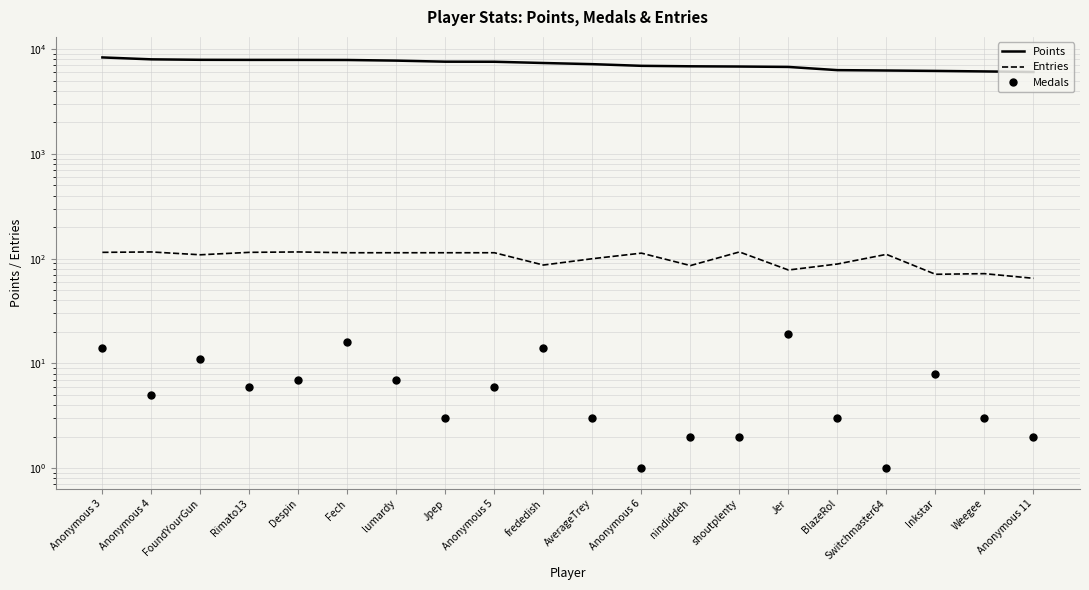

Reading left to right, list all the values displayed in this chart.

Points: 8338	7994	7914	7900	7897	7882	7774	7594	7583	7377	7192	6933	6862	6825	6767	6307	6255	6199	6131	6052
Entries: 115	116	109	115	116	114	114	114	114	87	100	113	86	116	78	89	110	71	72	65
Medals: 14	5	11	6	7	16	7	3	6	14	3	1	2	2	19	3	1	8	3	2